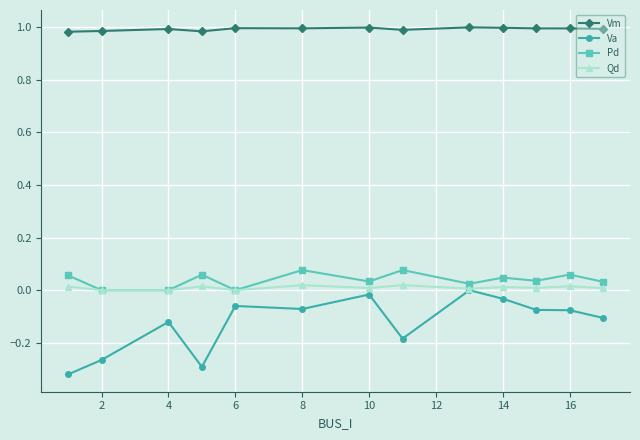

Which series has the largest total across all categories?

Vm